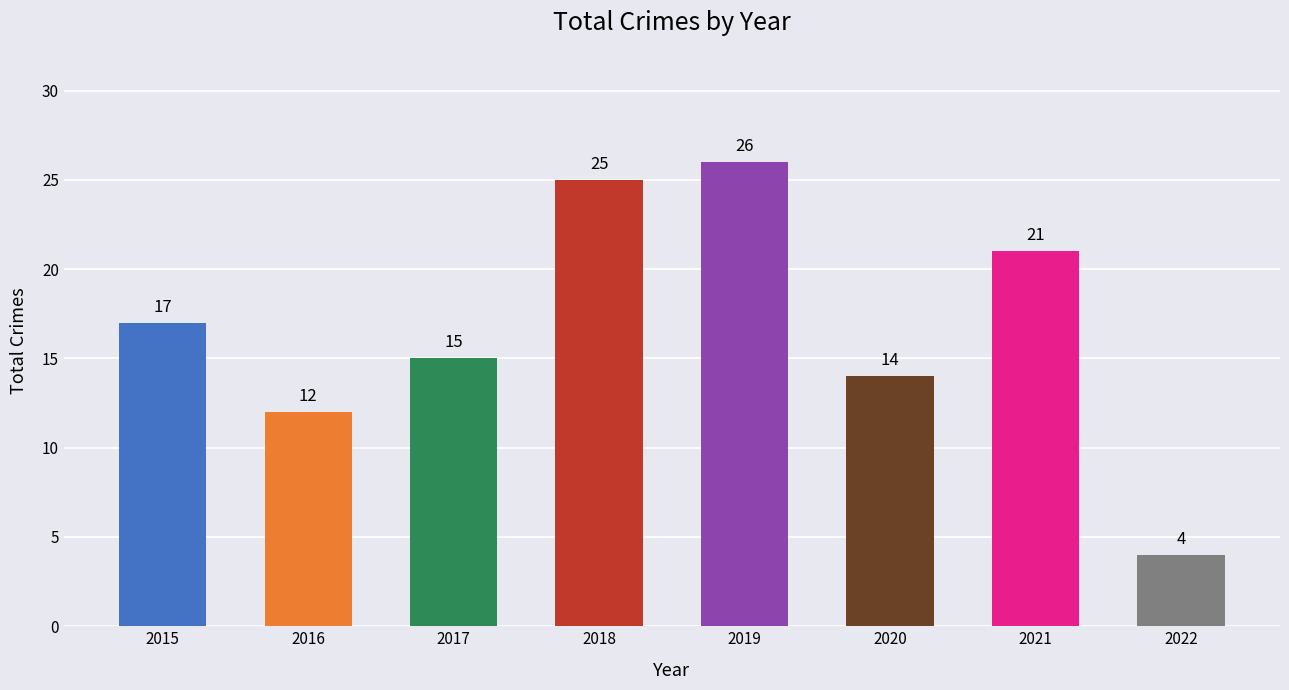

What is the ratio of the value at 2020 to the value at 2019?

0.5